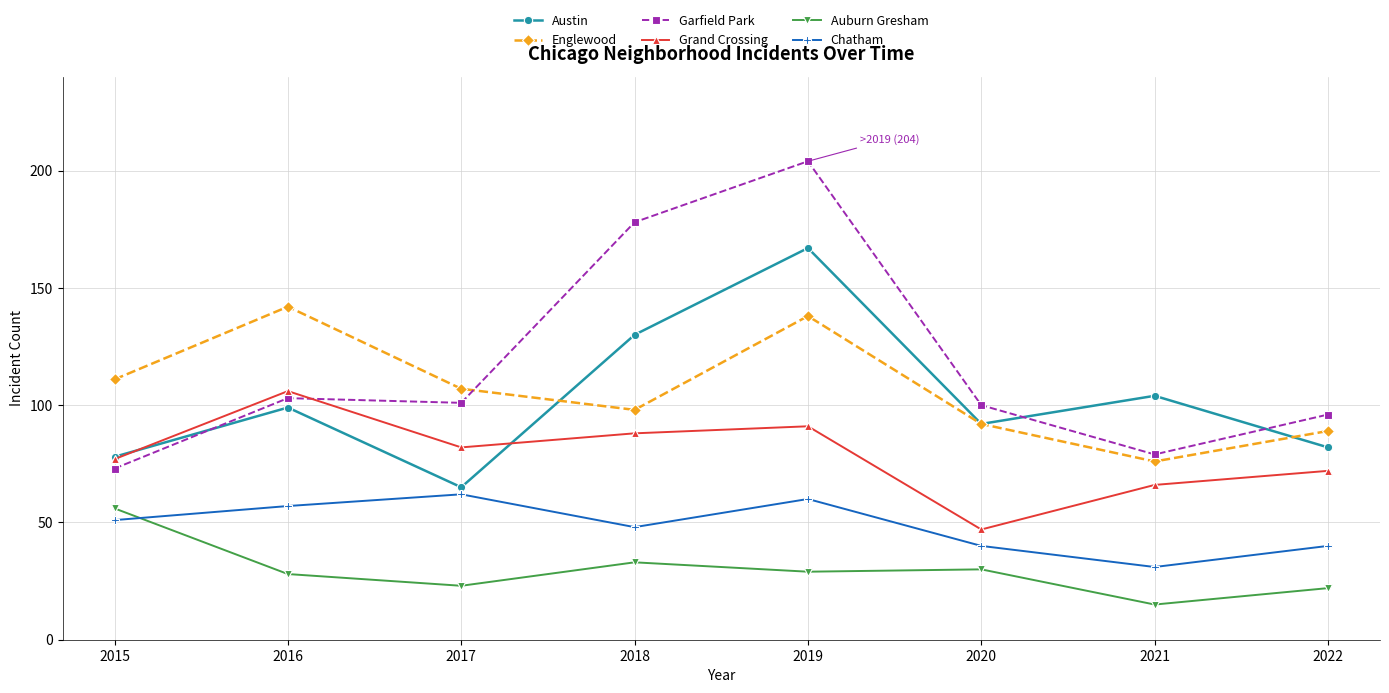

The Grand Crossing series shows 21 at 2020. True or false?

False